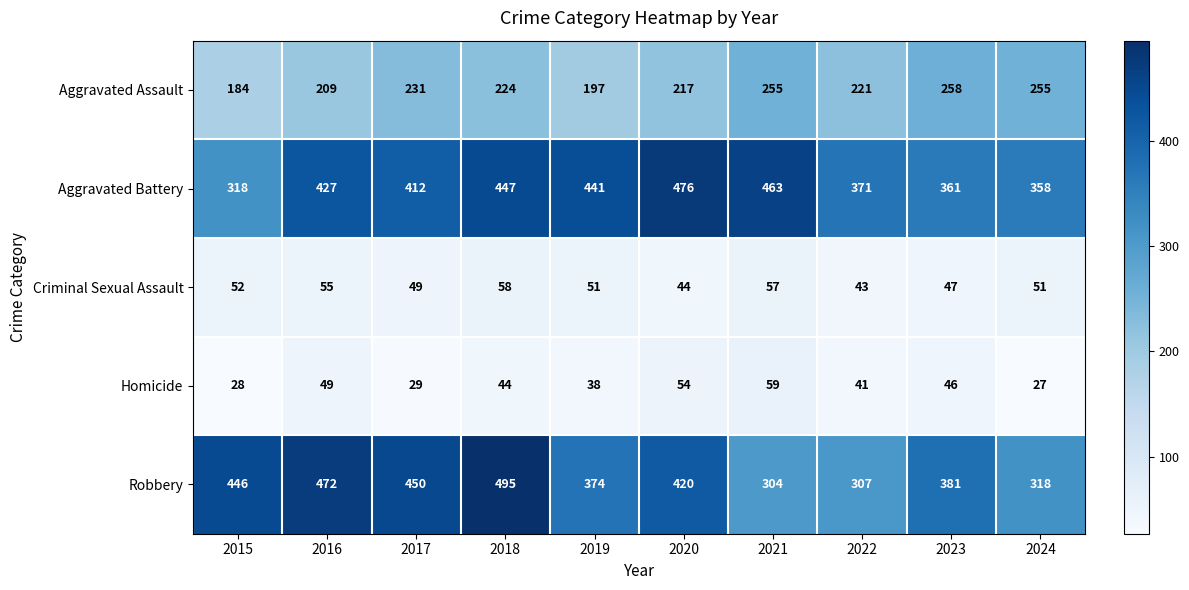

What is the sum of all Aggravated Assault values?

2251